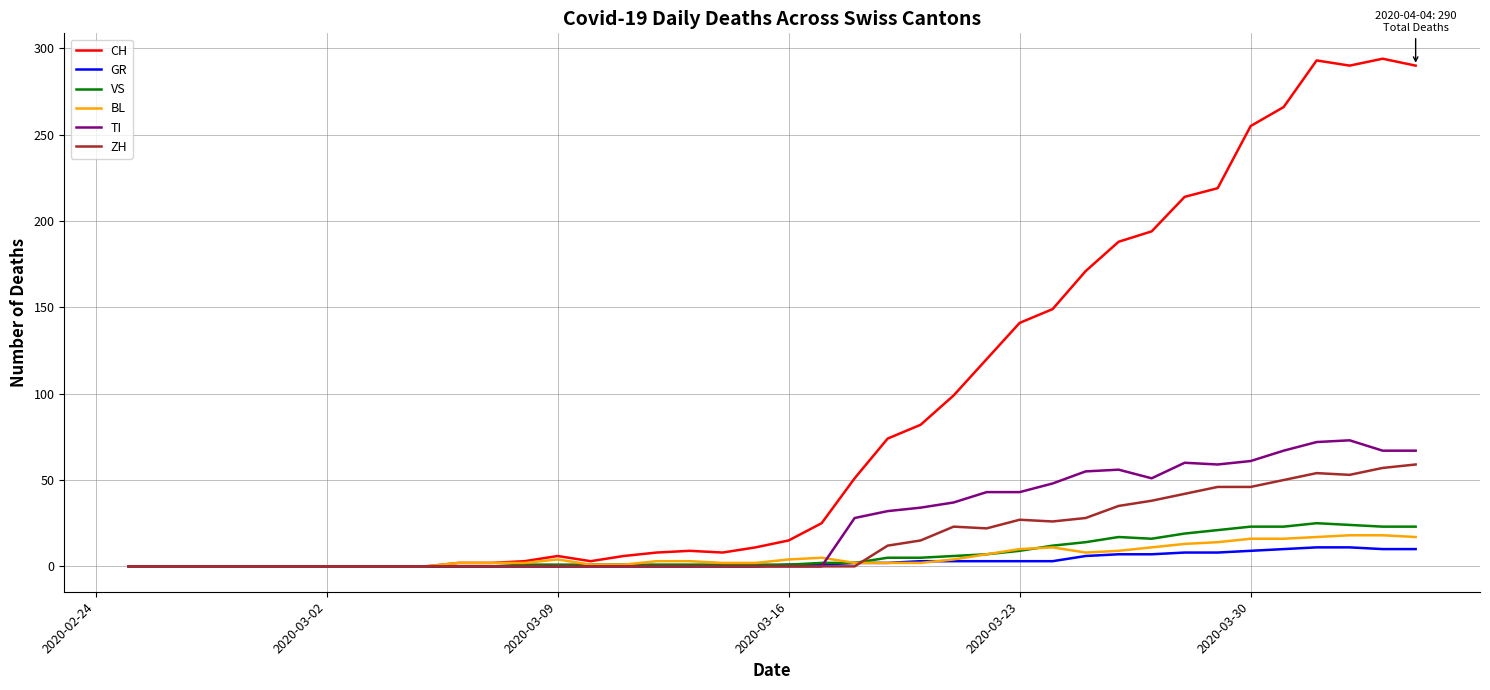

Which series has the largest range (max minus min)?

CH